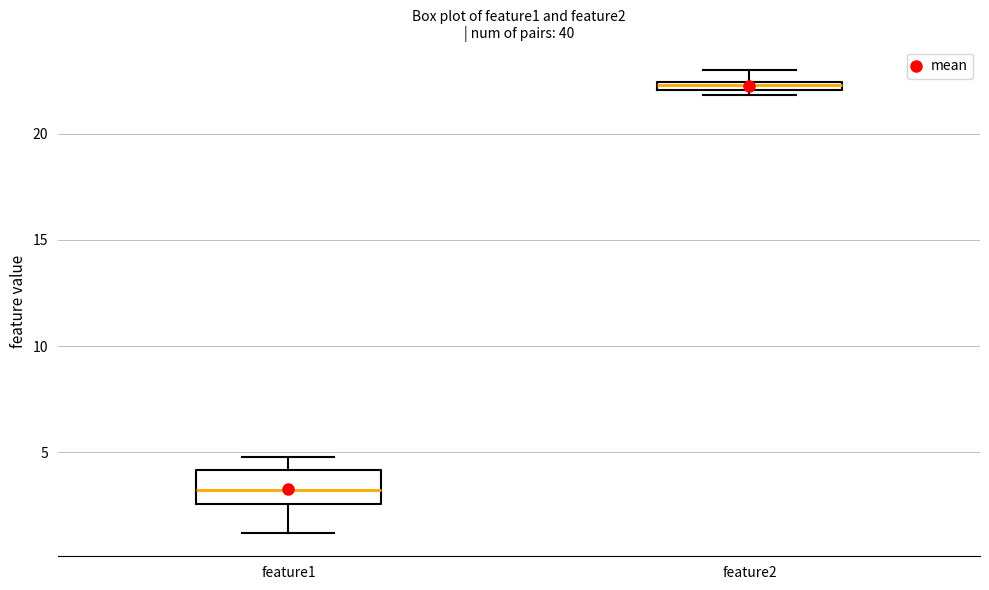

Where does the lower whisker of the box for feature1 end on the y-axis? The values are not printed on the chart, so give them approximately, as read against the axis.

1.0